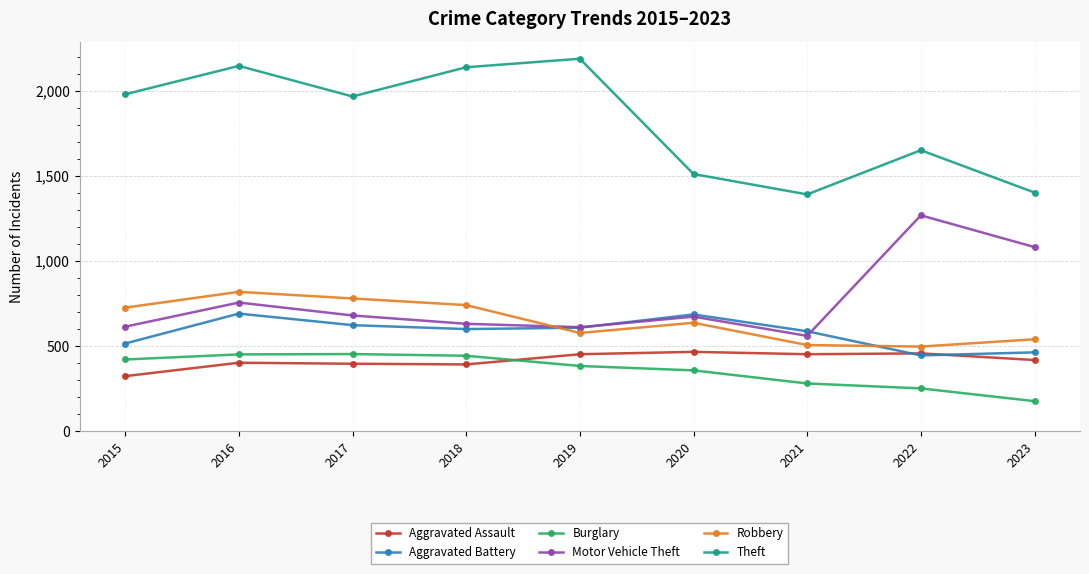

What is the sum of all Aggravated Battery values?

5218